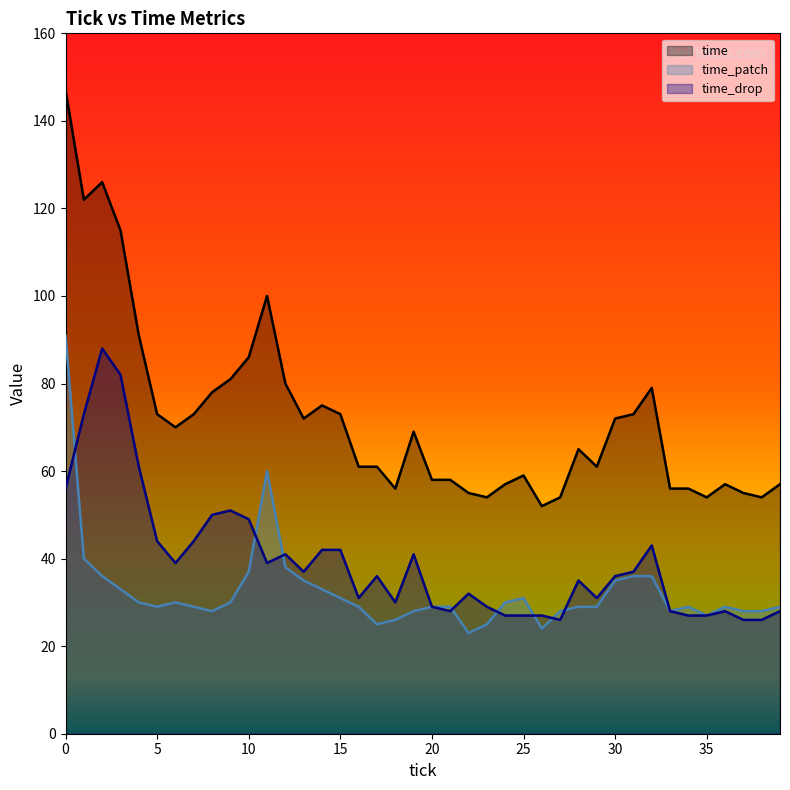

True or false: time_drop and time_patch intersect in this chart.

True